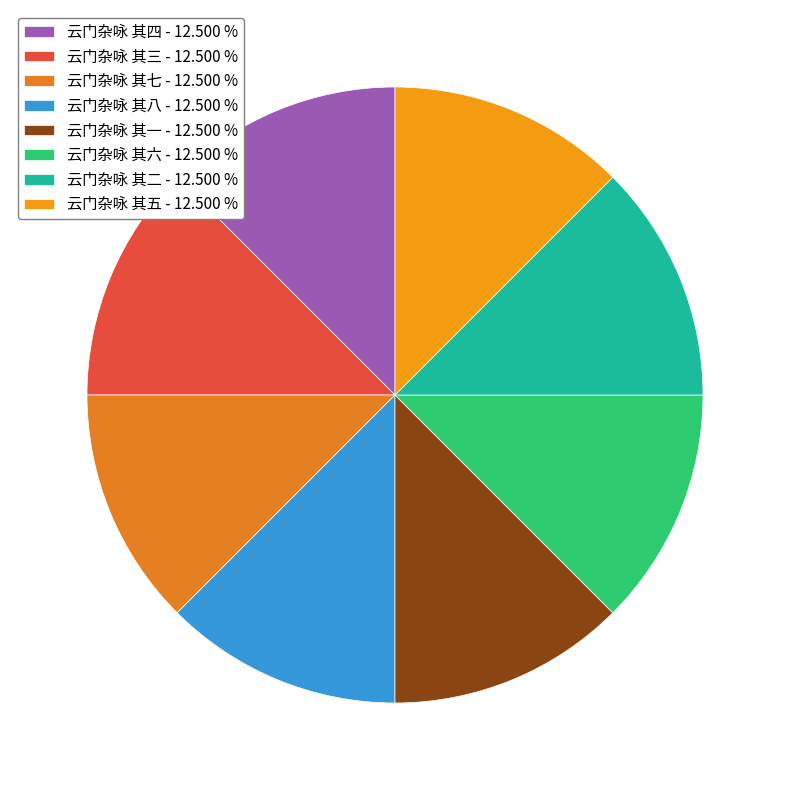

Approximately how many times larger is the value at 云门杂咏 其八 compared to 云门杂咏 其六?

1.0